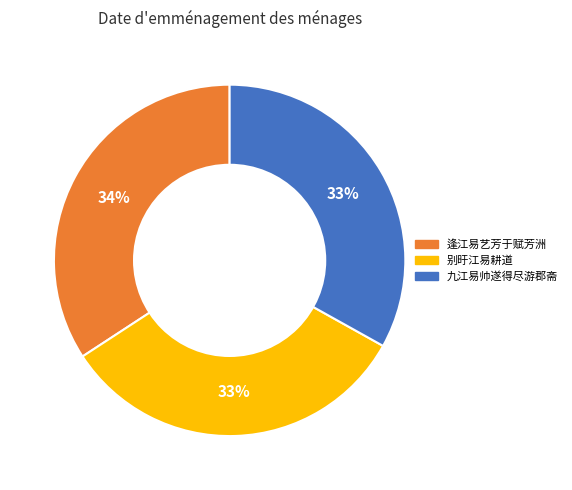

How many slices are in this pie chart?

3